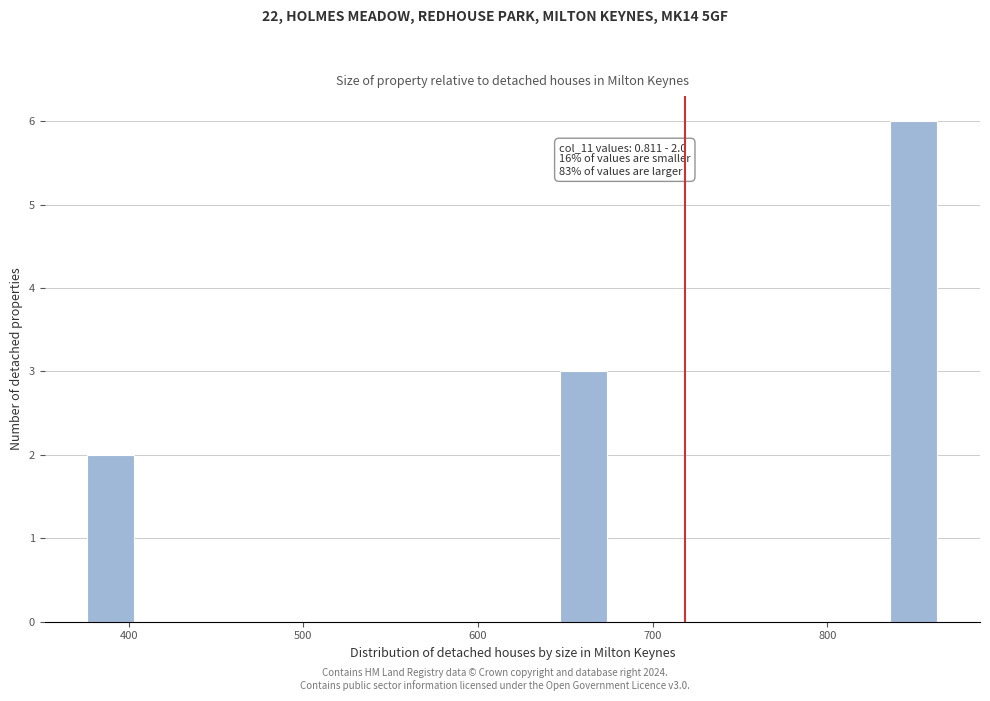

Around what value on the x-axis is the tallest bar? Give the approximate position of its centre, as read against the axis.

850